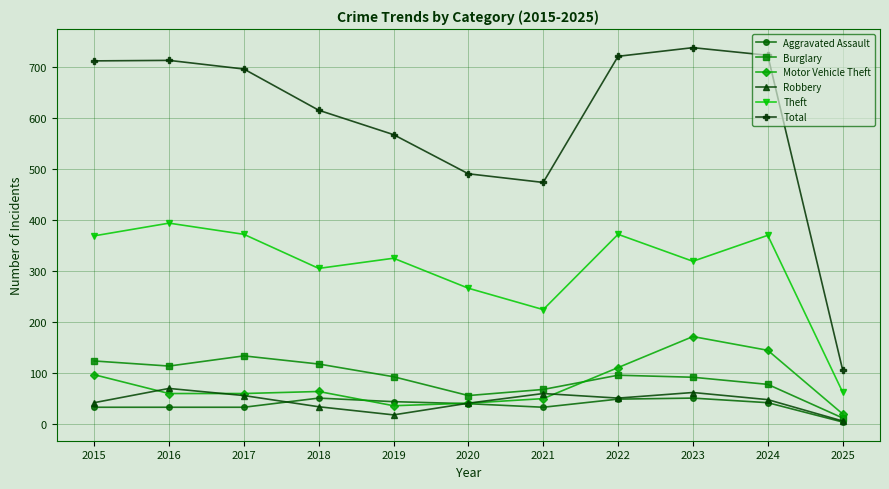

At how many categories does at least one series exceed 297?

10